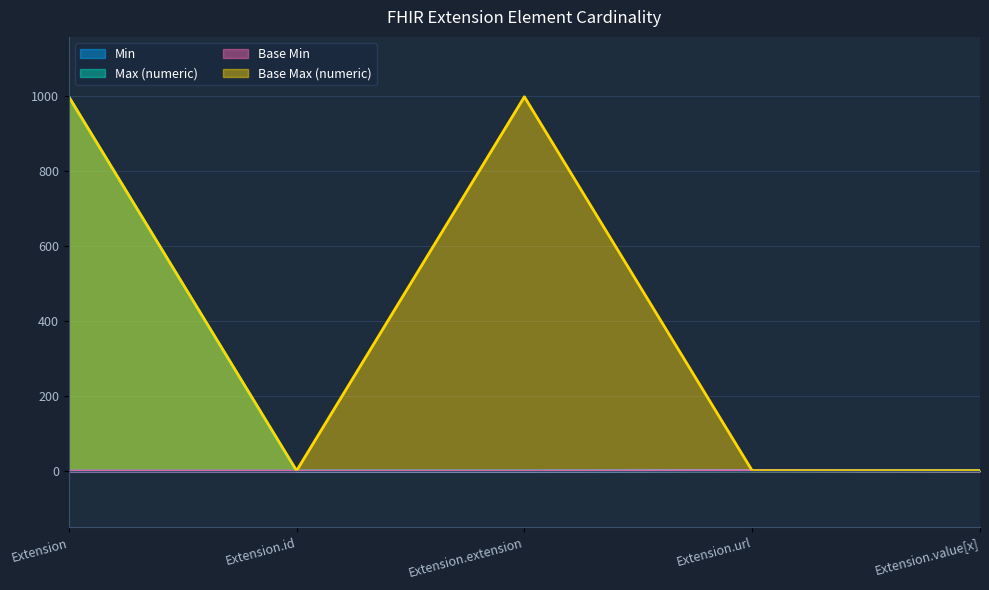

What is the label of the 1st point from the right?

Extension.value[x]